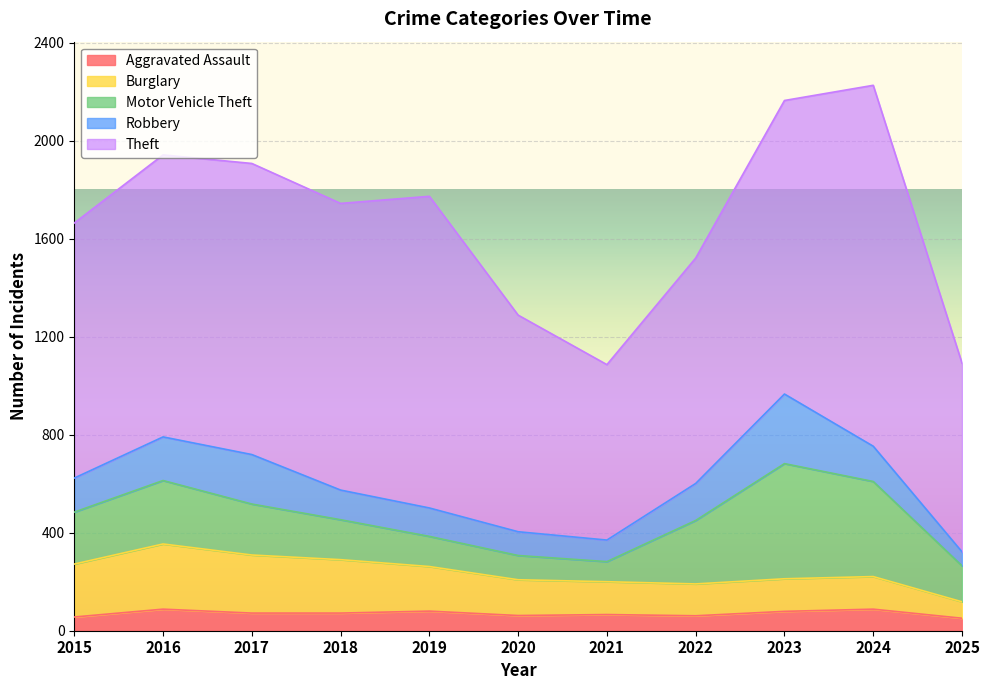

At which category is the sum across all series the highest?

2024